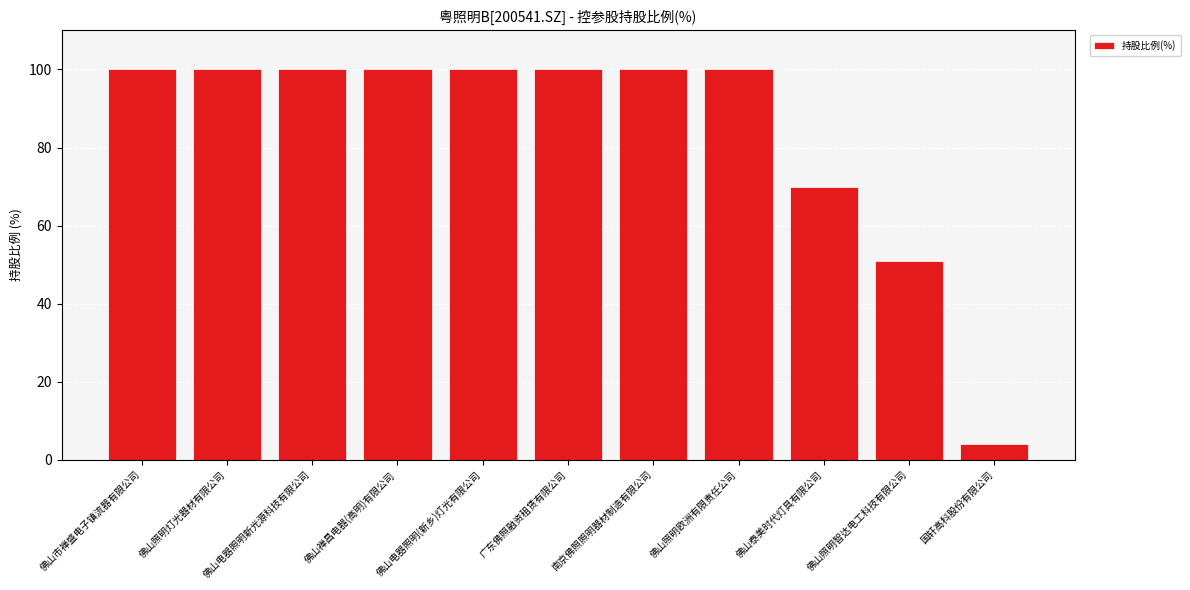

The value at 佛山照明灯光器材有限公司 is 166. True or false?

False